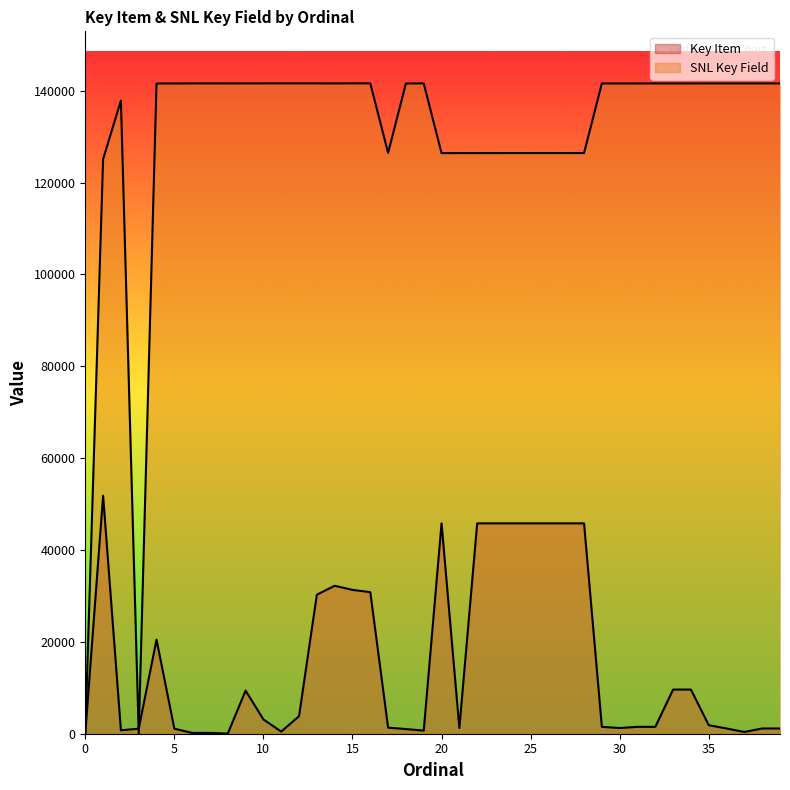

The SNL Key Field series shows 251637 at 29. True or false?

False